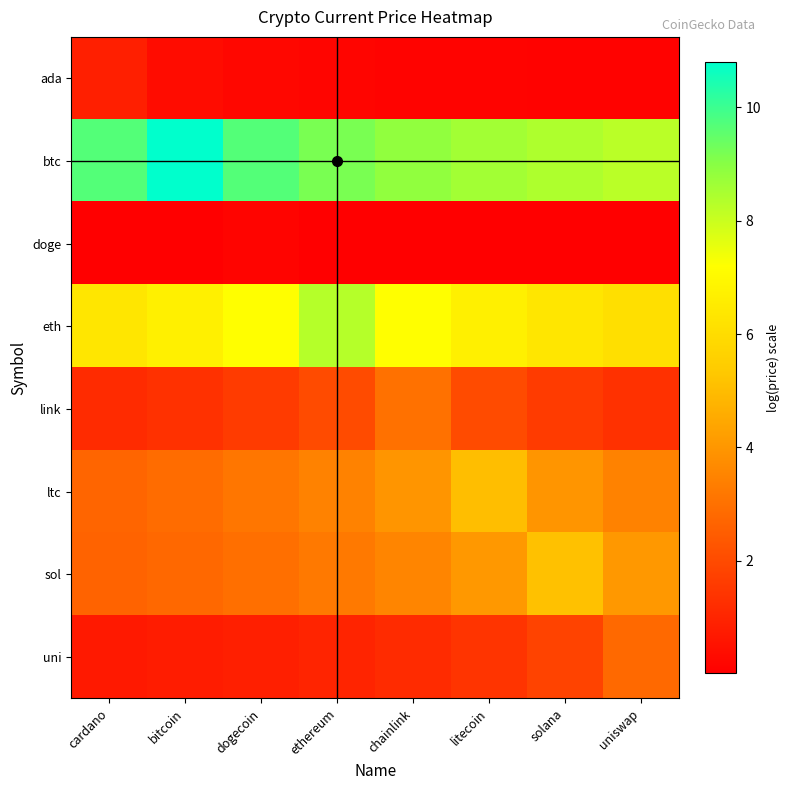

Which series has the largest total across all categories?

btc